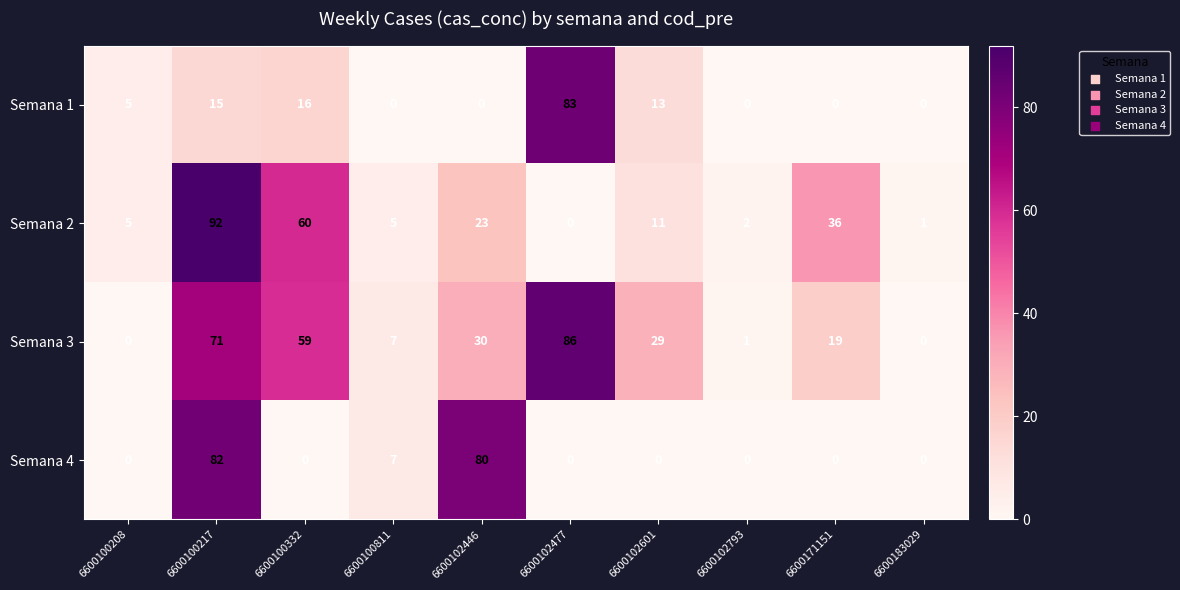

Which series has the largest range (max minus min)?

Semana 2